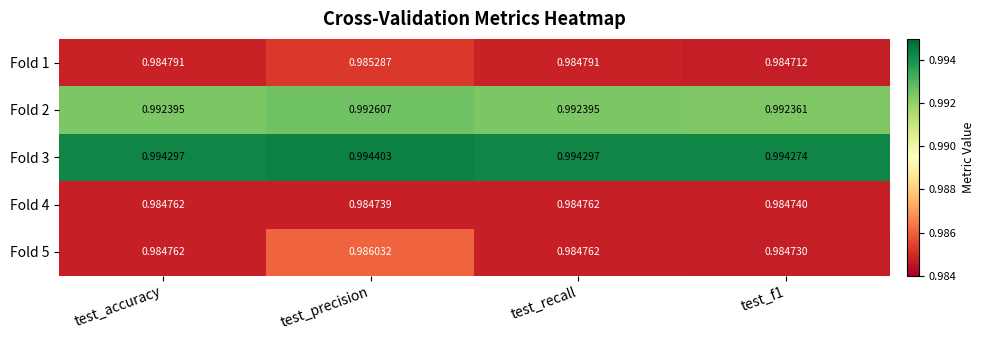

At which label does Fold 2 reach its peak?

test_precision